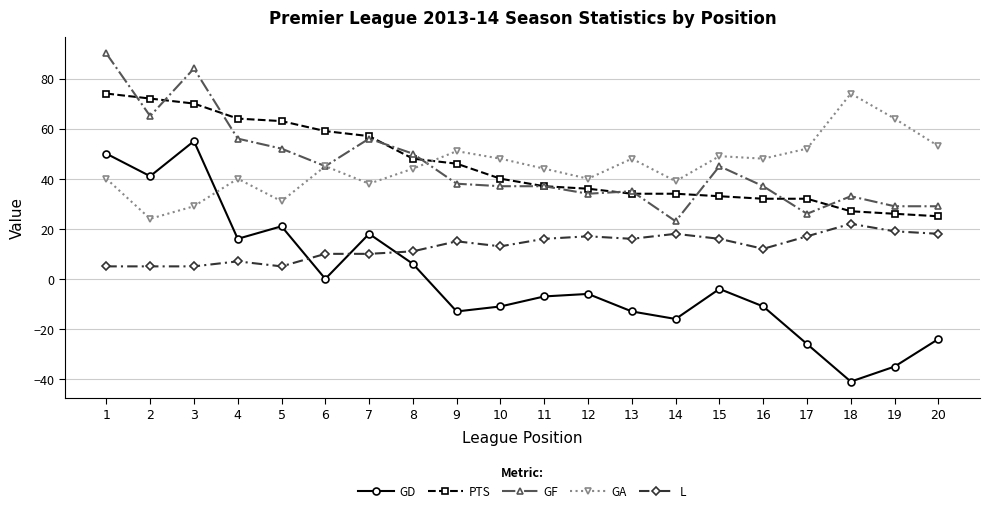

How many categories are shown in the chart?

20